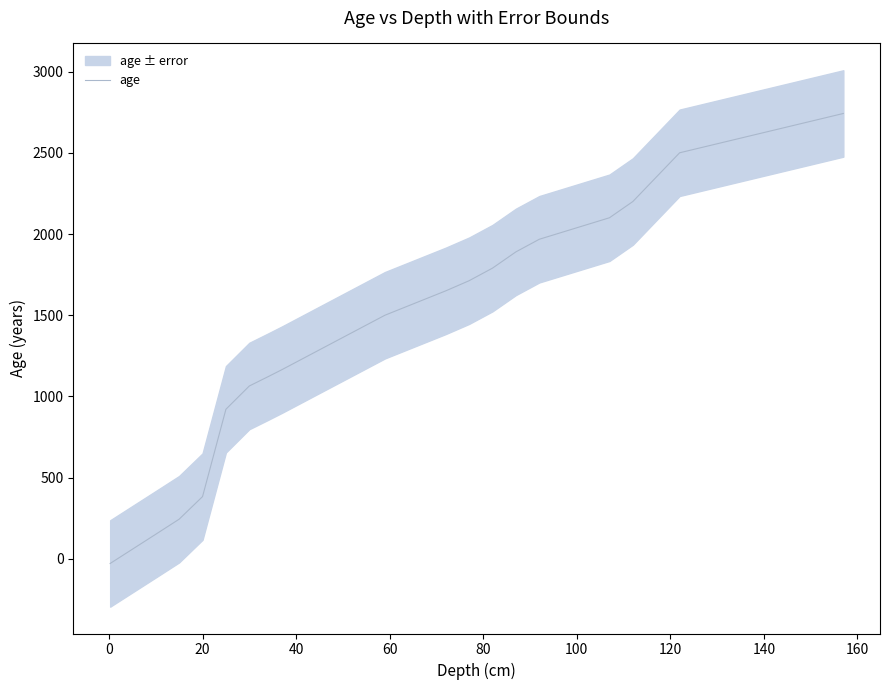

True or false: the data has more than 2 interior local peaks.

False